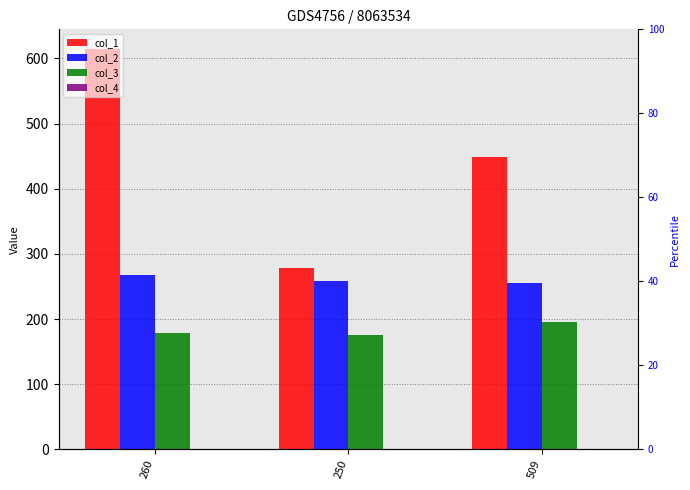

At which category is the sum across all series the highest?

260